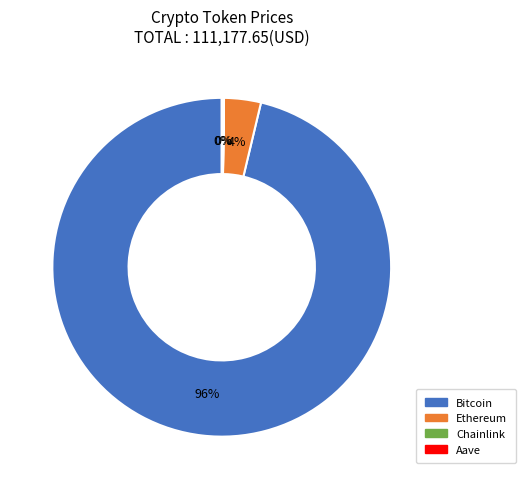

True or false: Ethereum accounts for 11% of the total.

False